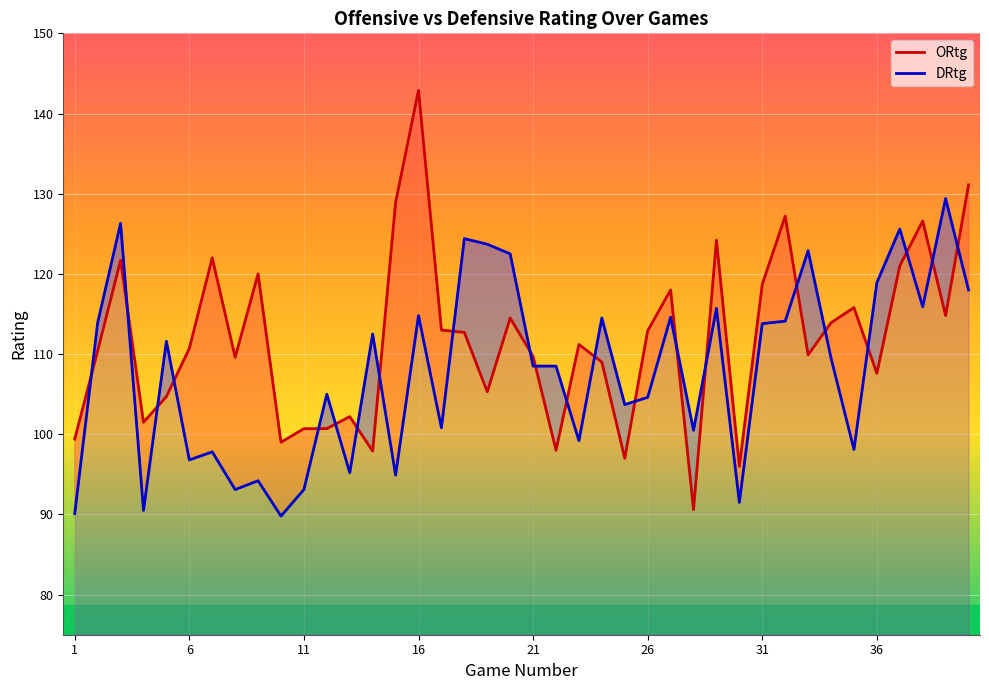

What is the value of the ORtg point at the 7th from the left?

122.0